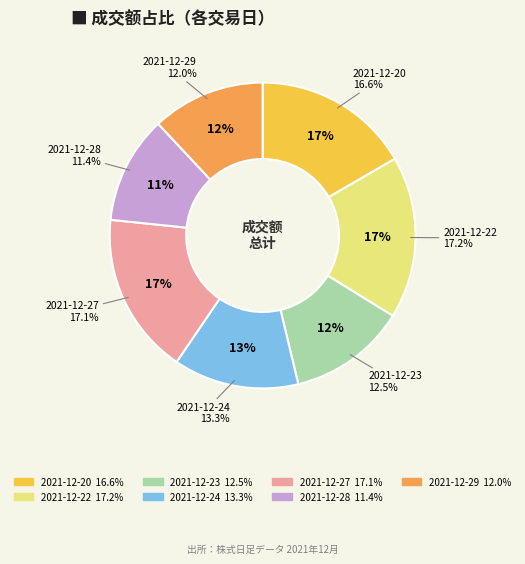

Between 2021-12-23 and 2021-12-24, which is larger?

2021-12-24